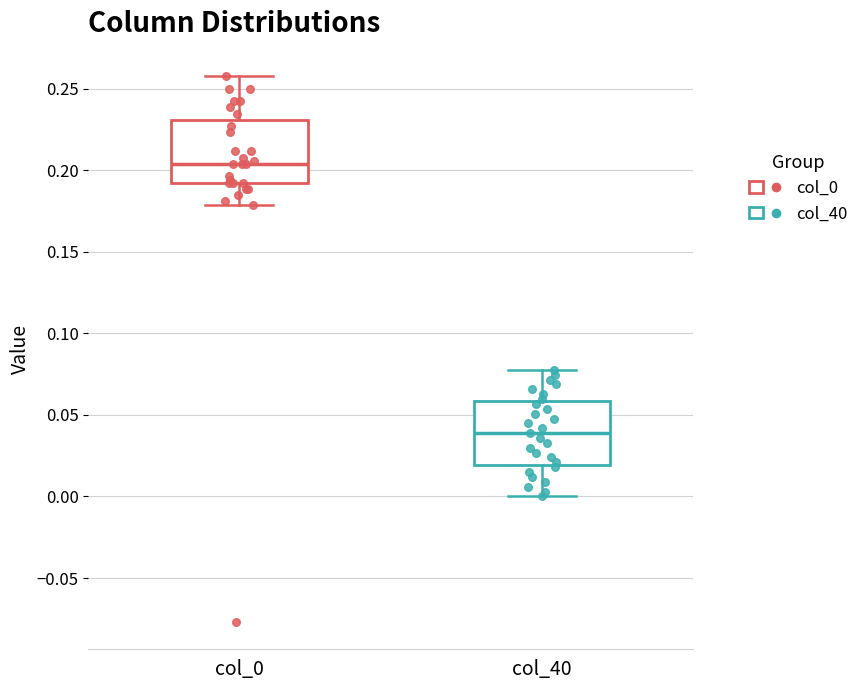

Where does the lower whisker of the box for col_0 end on the y-axis? The values are not printed on the chart, so give them approximately, as read against the axis.

0.180